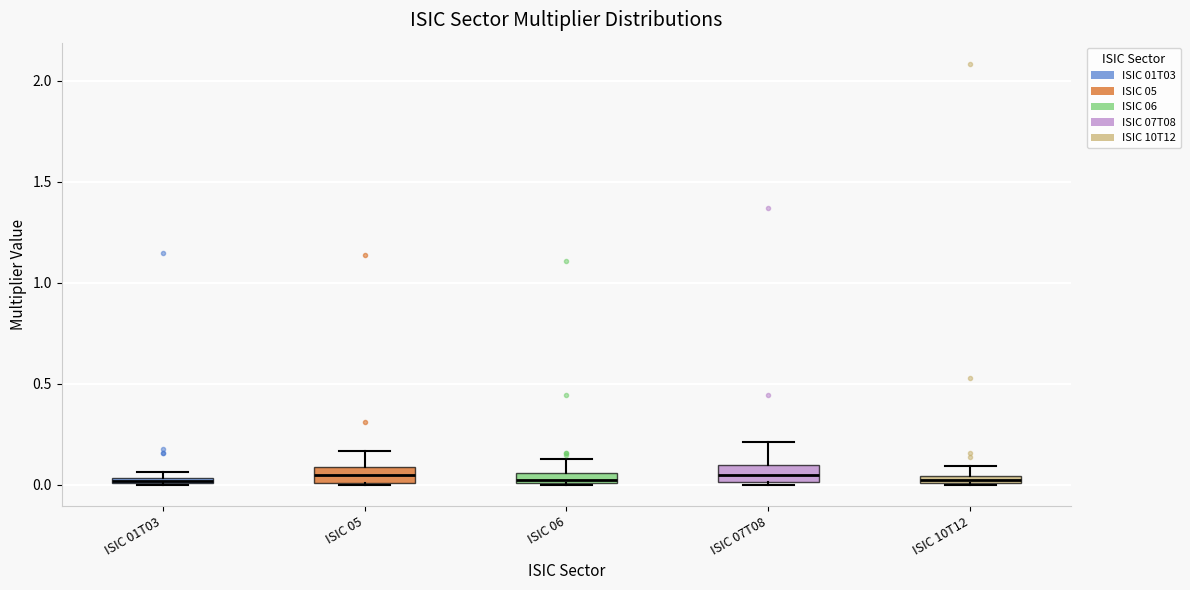

Where does the upper whisker of the box for ISIC 07T08 end on the y-axis? The values are not printed on the chart, so give them approximately, as read against the axis.

0.20